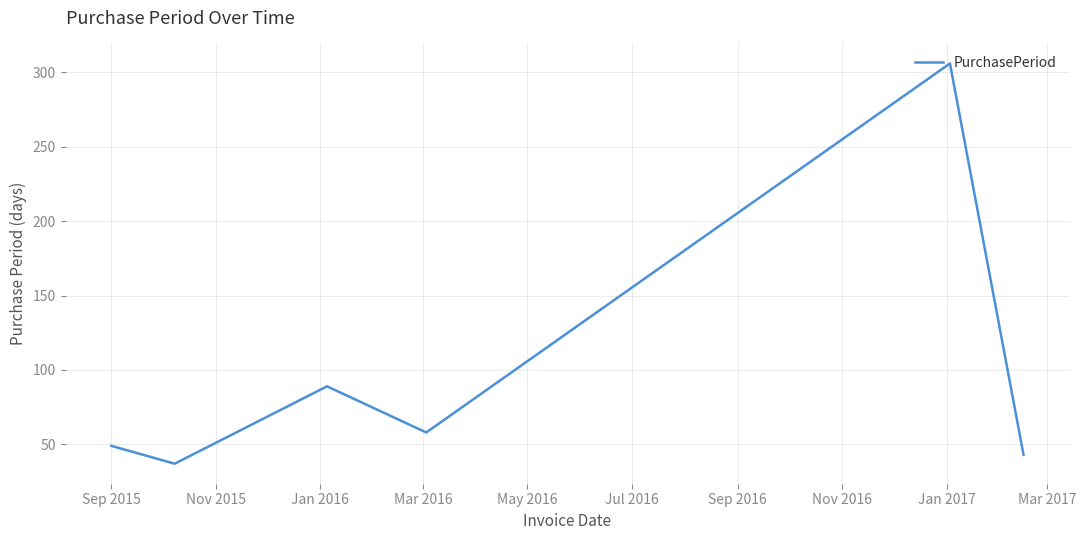

What is the maximum value shown in the chart?

306